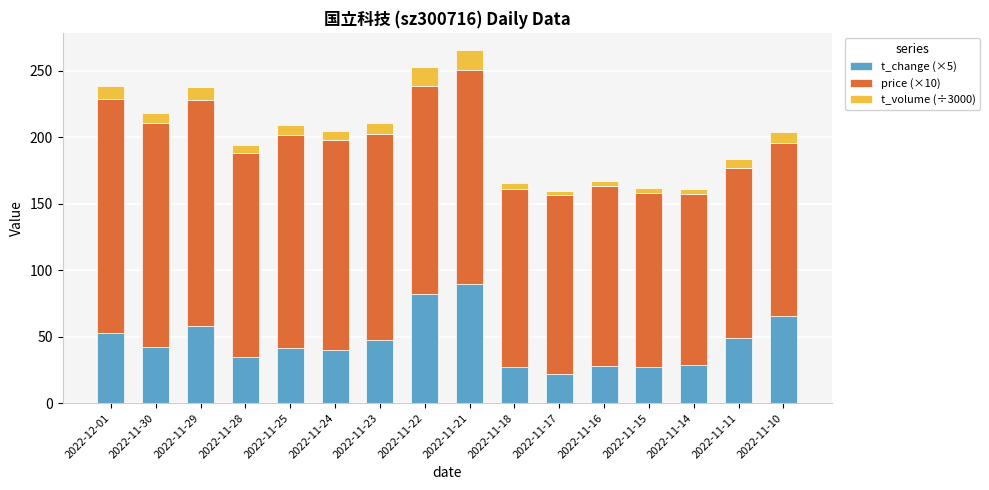

The t_change (×5) series shows 78.6 at 2022-11-23. True or false?

False